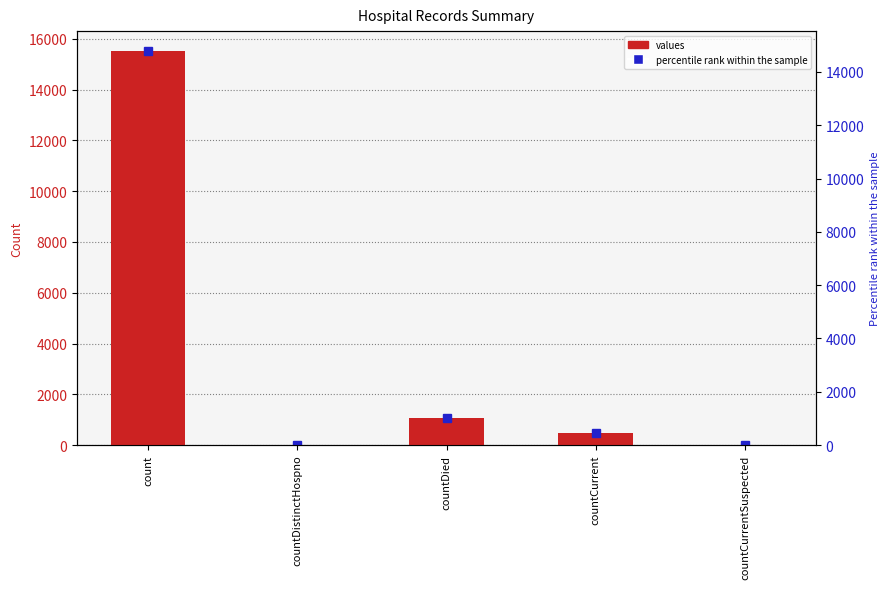

Count the number of data series in this chart.

1